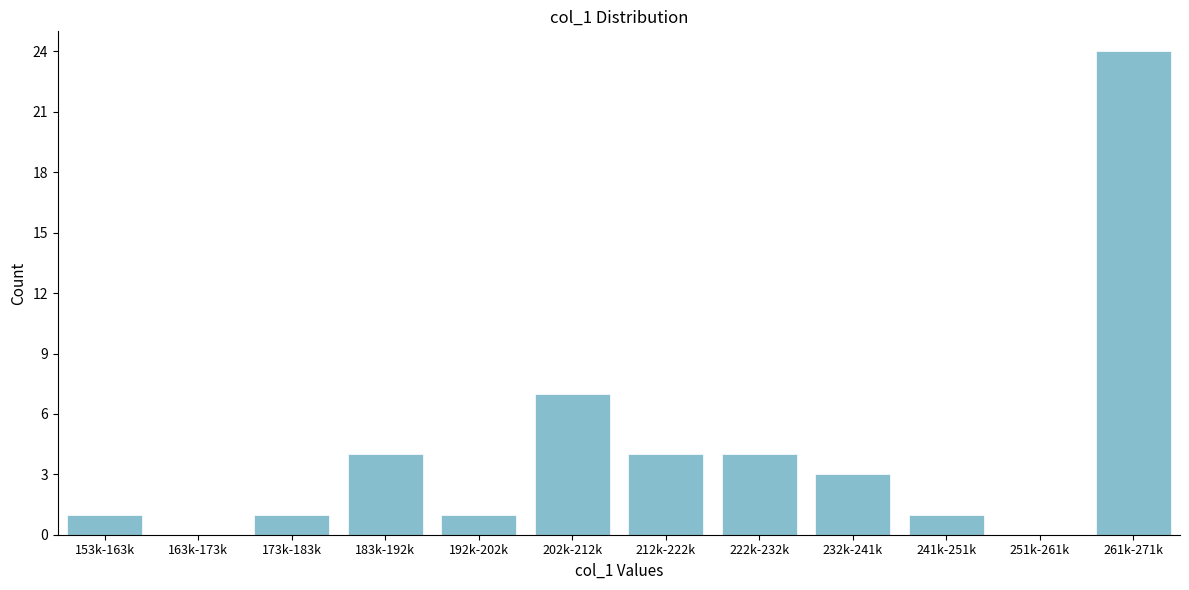

Reading left to right, list all the values displayed in this chart.

153k-163k=1	163k-173k=0	173k-183k=1	183k-192k=4	192k-202k=1	202k-212k=7	212k-222k=4	222k-232k=4	232k-241k=3	241k-251k=1	251k-261k=0	261k-271k=24